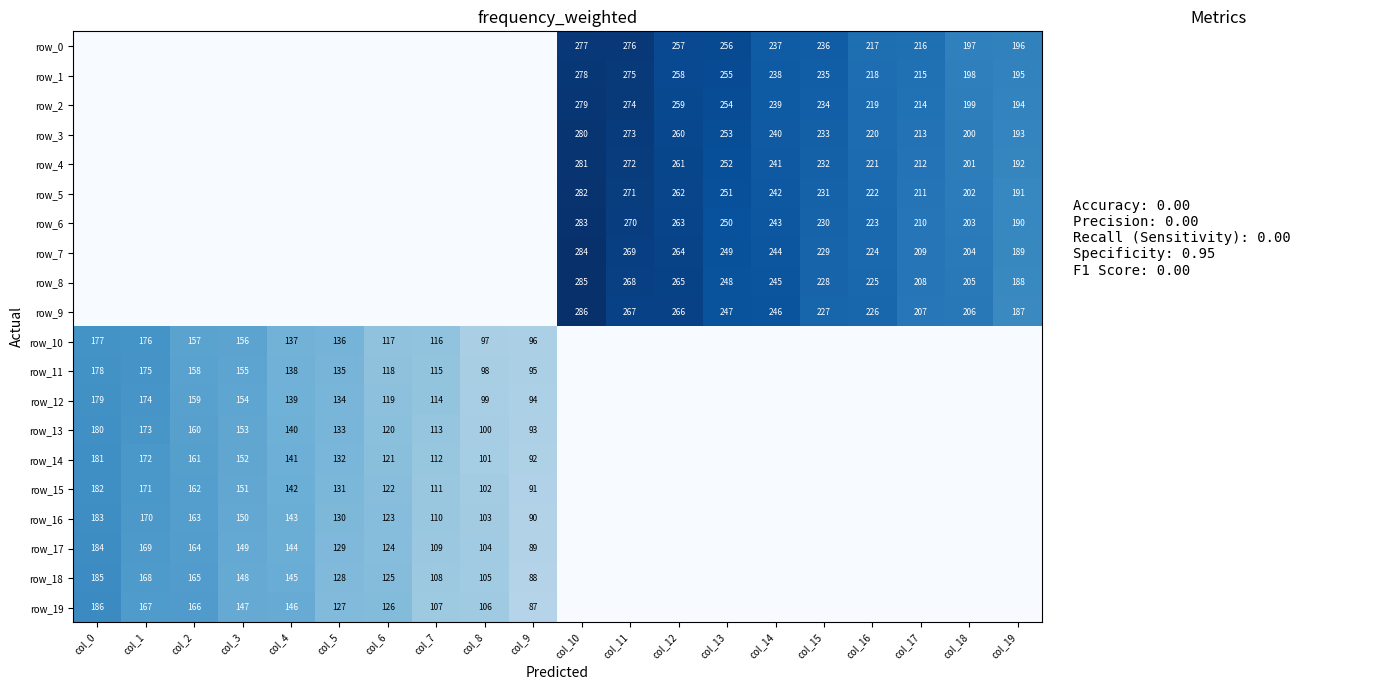

Where is row_14 nearest to the value 90?

col_9